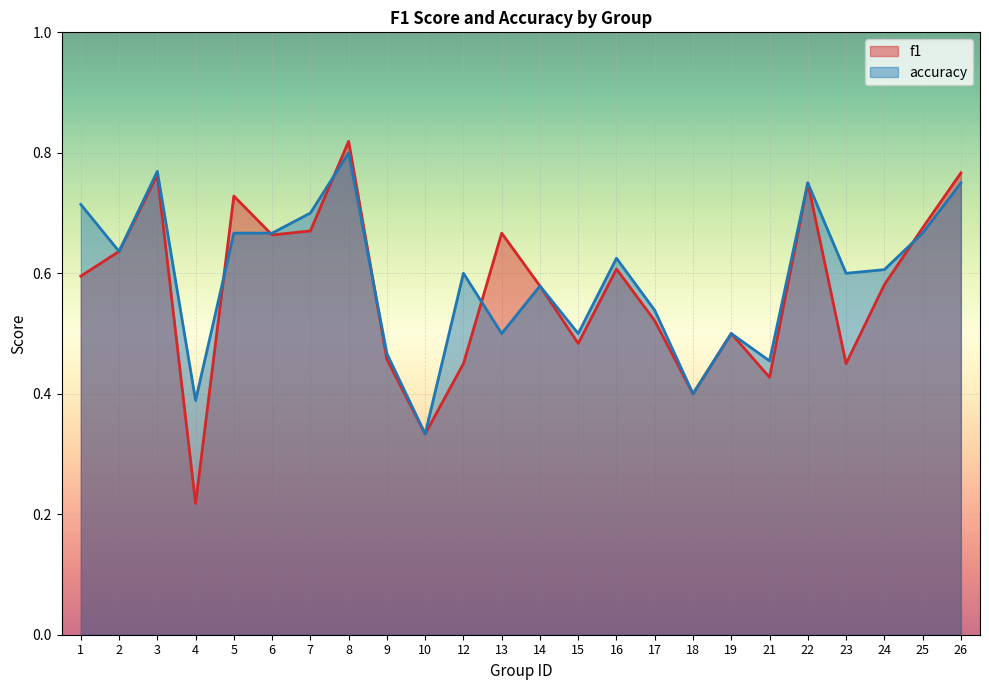

True or false: accuracy and f1 intersect in this chart.

True